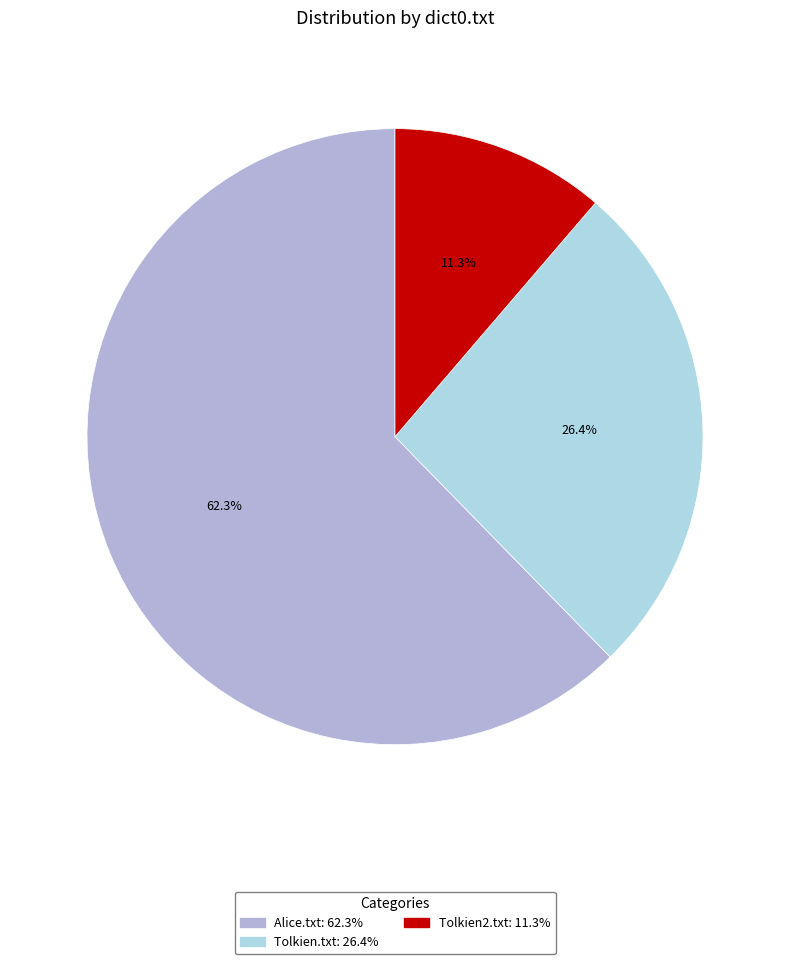

Which category has the biggest portion of the pie?

Alice.txt